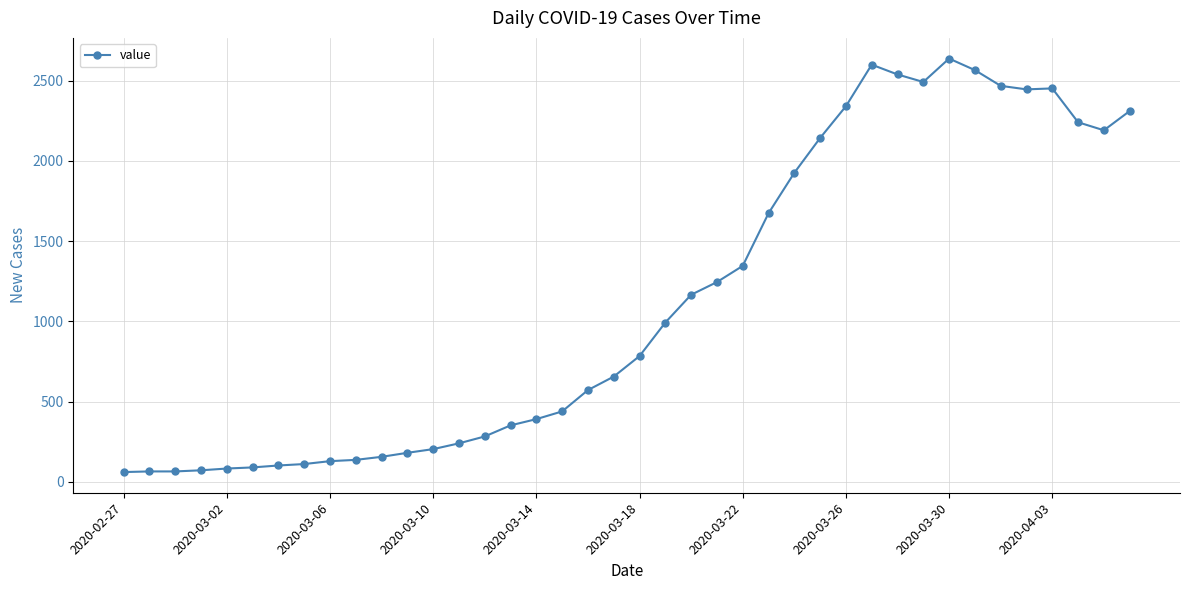

What is the difference between the maximum and minimum values?

2577